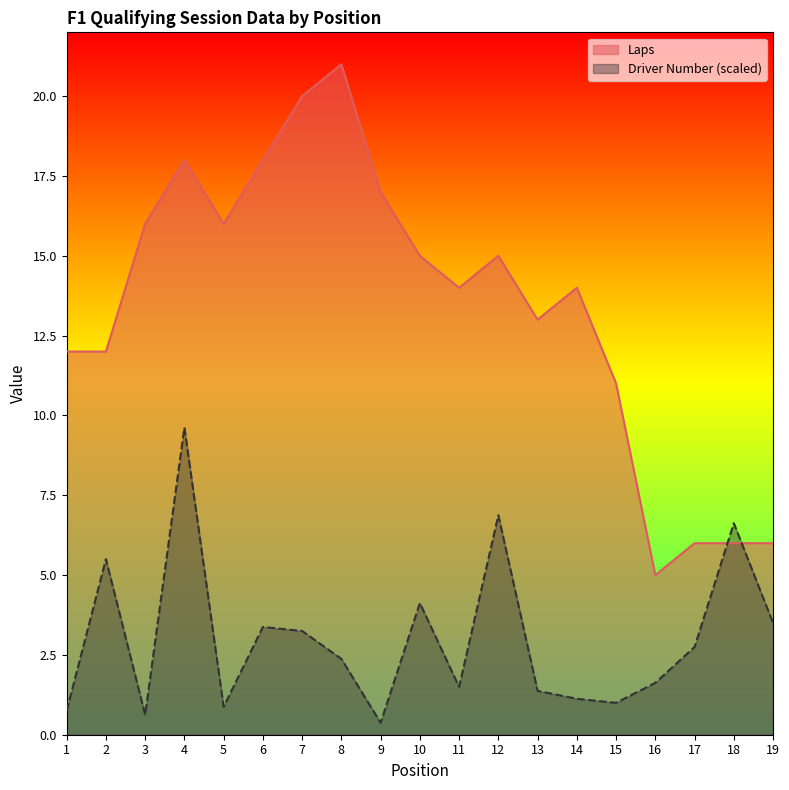

What is the spread (max minus min) of values at 4?

8.4